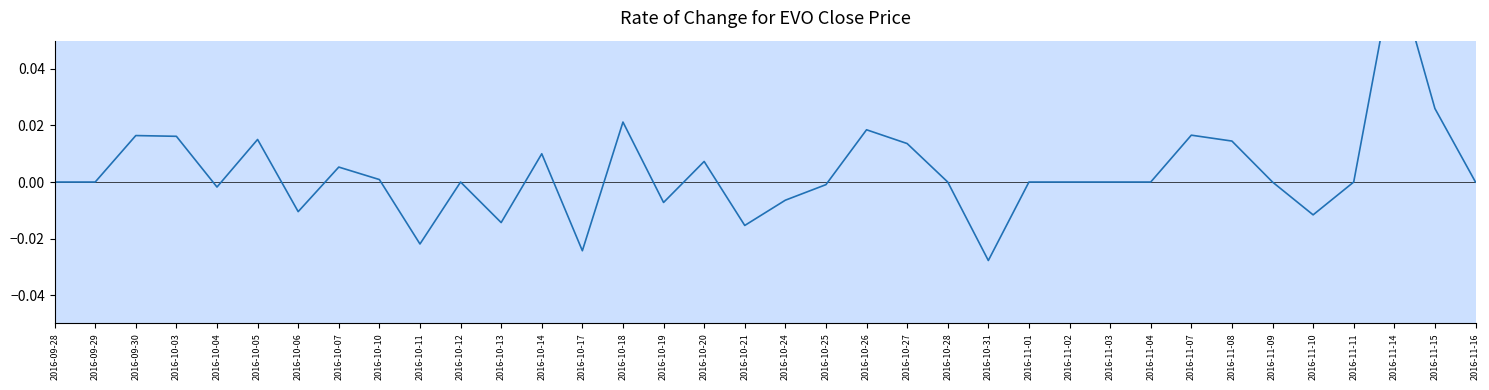

What is the label of the 22nd point from the left?

2016-10-27